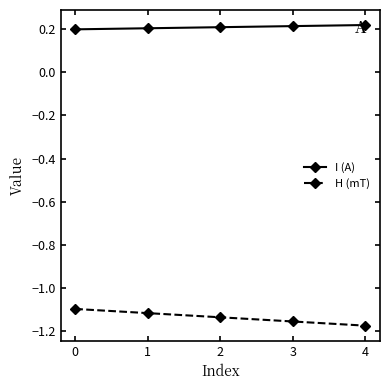

List the series in order of their peak value, lowest first.

H (mT), I (A)